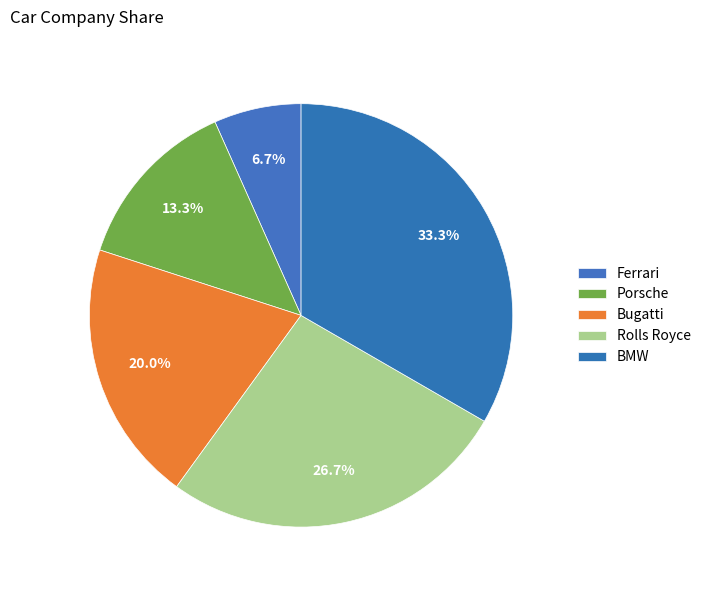

To the nearest percent, what is the combined percentage of Bugatti and Rolls Royce?

47%